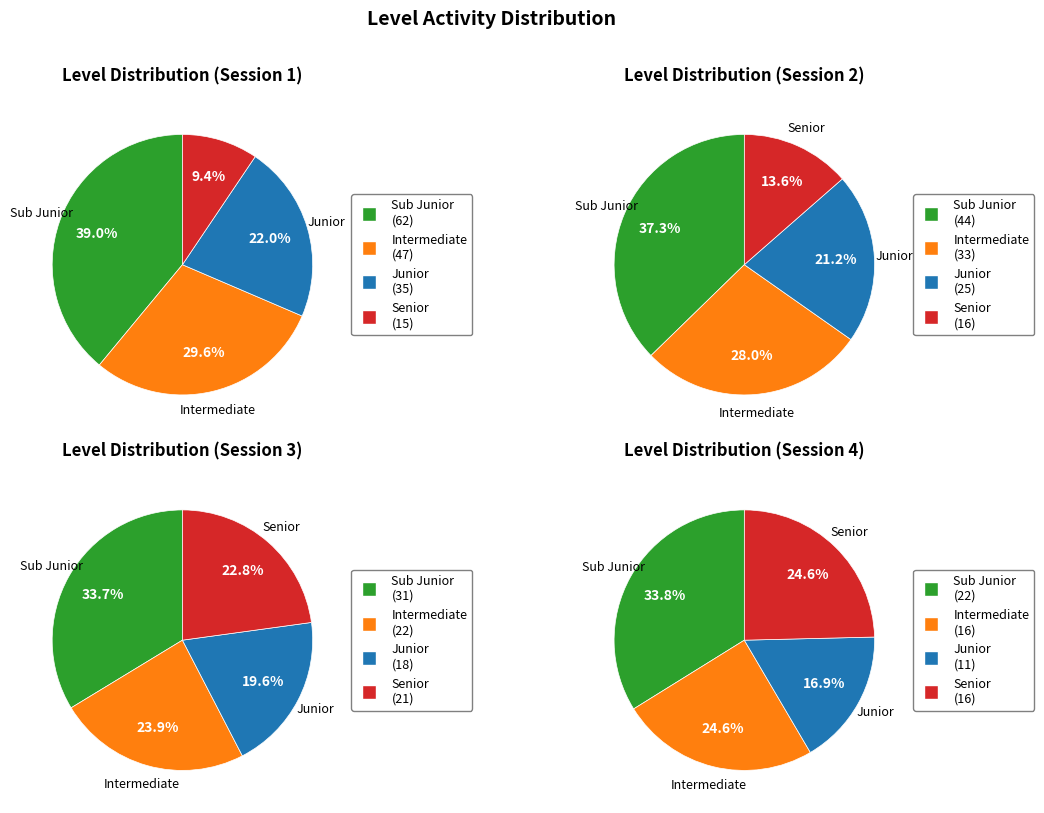

True or false: Sub Junior accounts for 37% of the total.

True